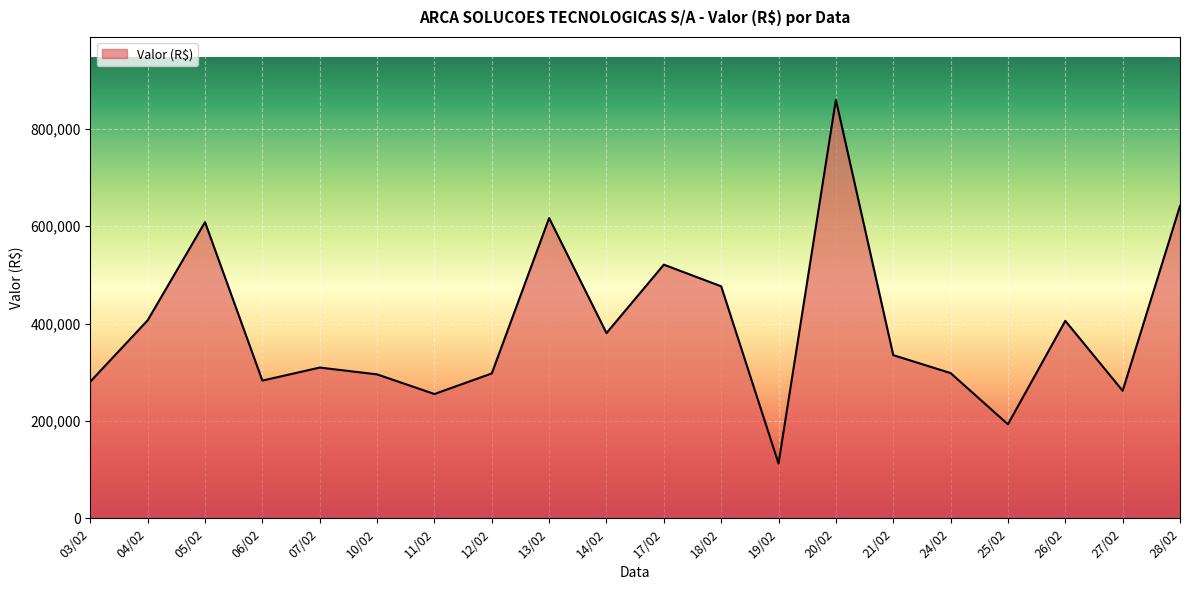

Between 19/02 and 04/02, which is larger?

04/02